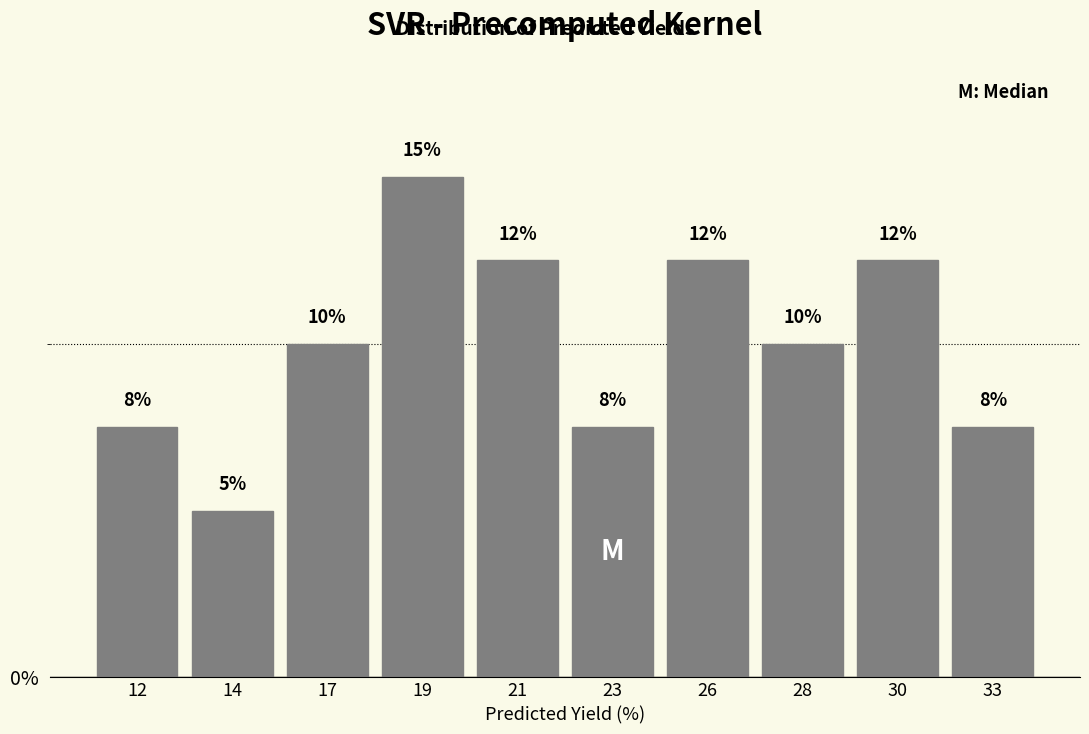

Does the chart contain any negative values?

No